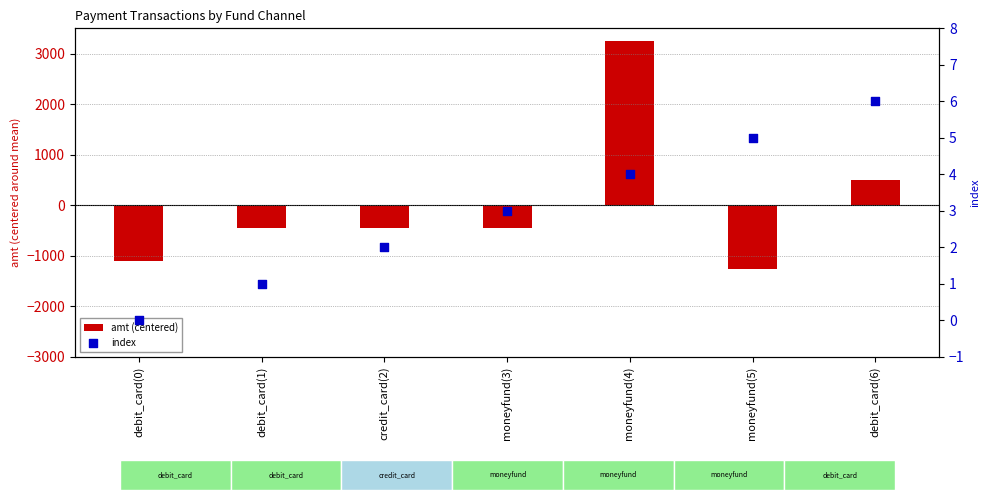

Is the value of index at debit_card(1) greater than the value of amt (centered) at debit_card(6)?

No